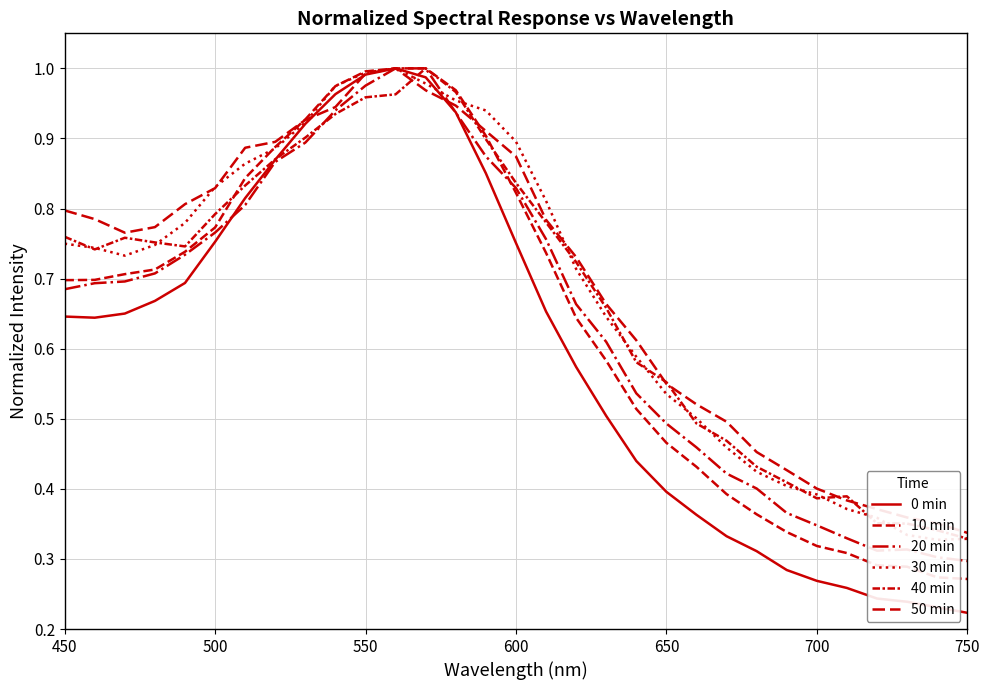

Count the number of categories in the chart.

31